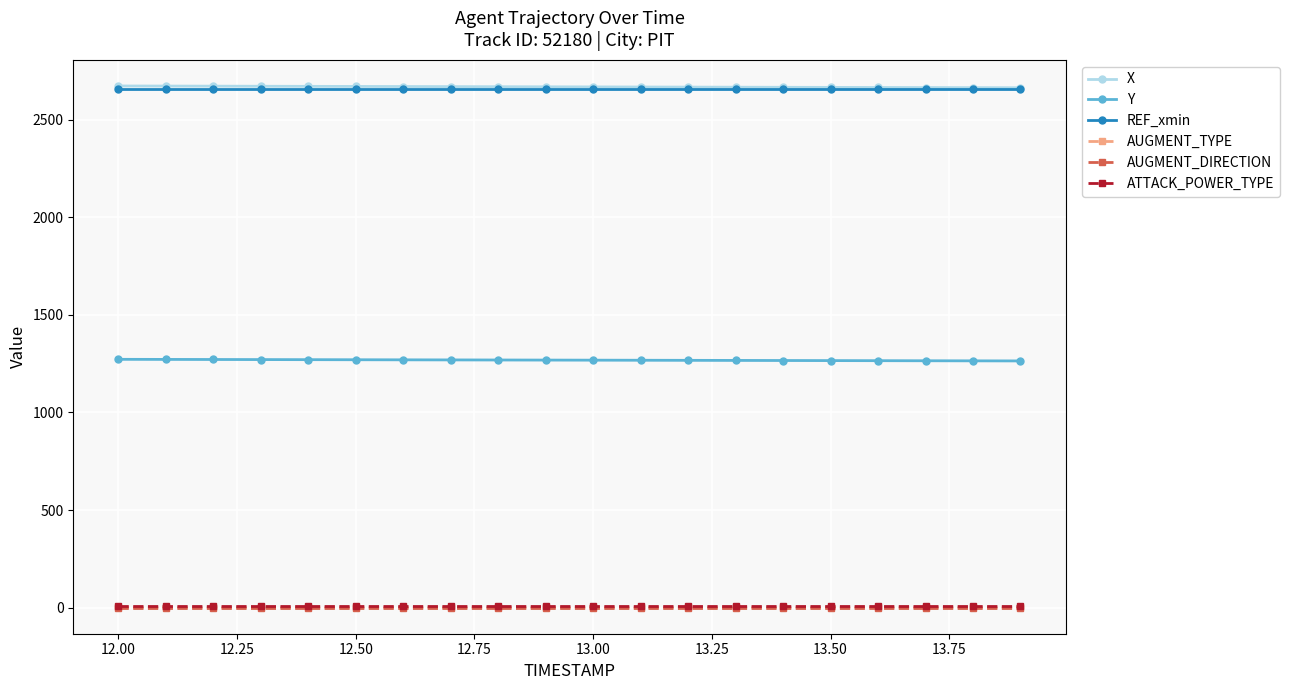

How many series are shown in this chart?

6